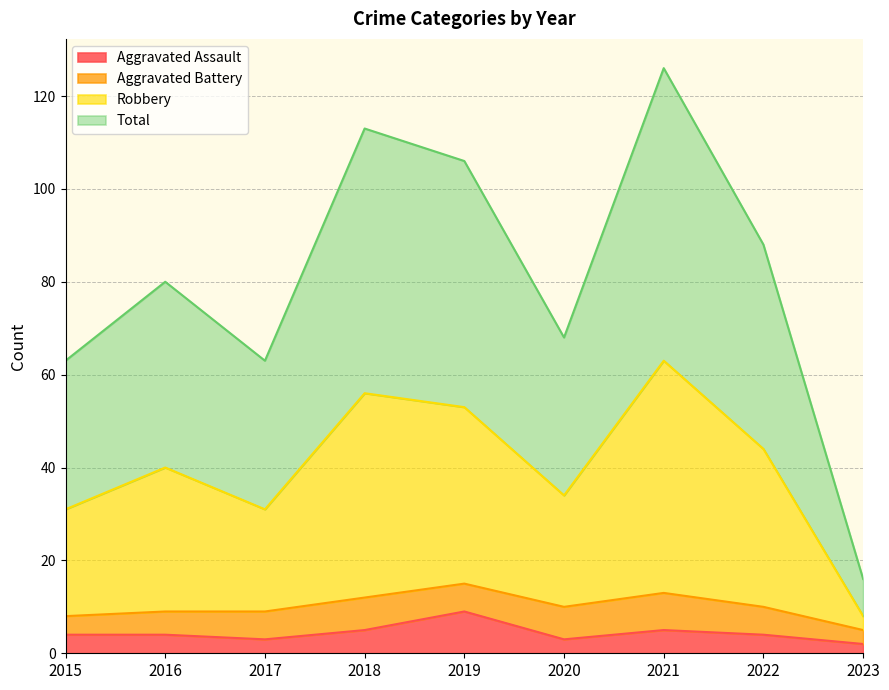

Where does the Total series first go above 40?

2018